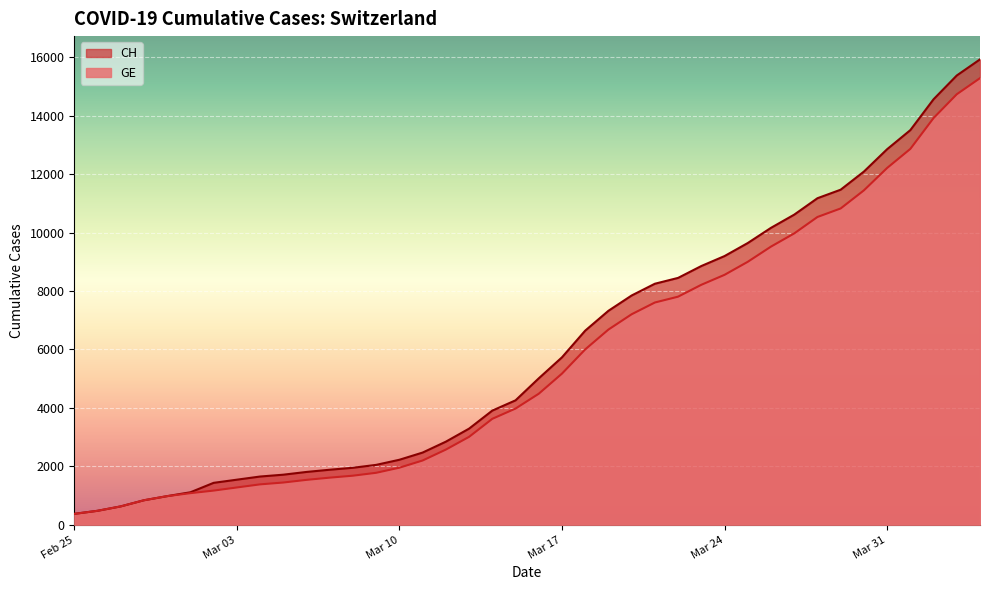

True or false: CH and GE cross at least once.

False